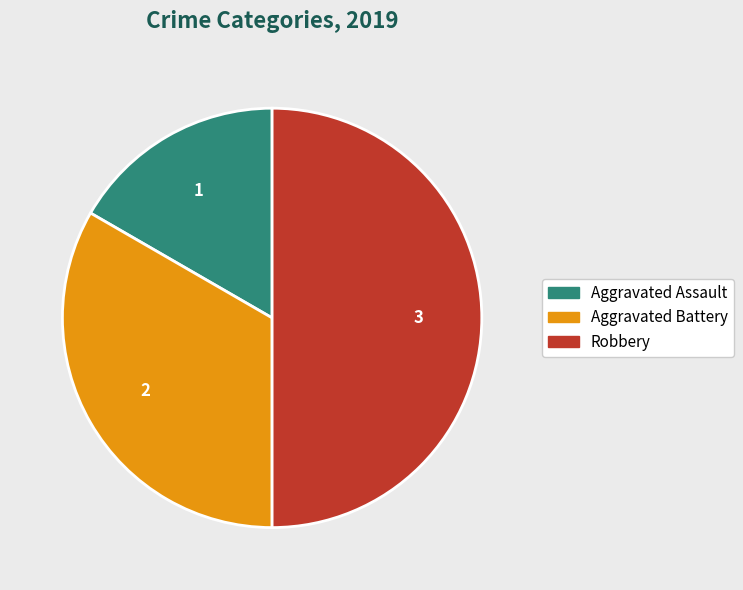

Is it true that Robbery is 50% of the pie?

True